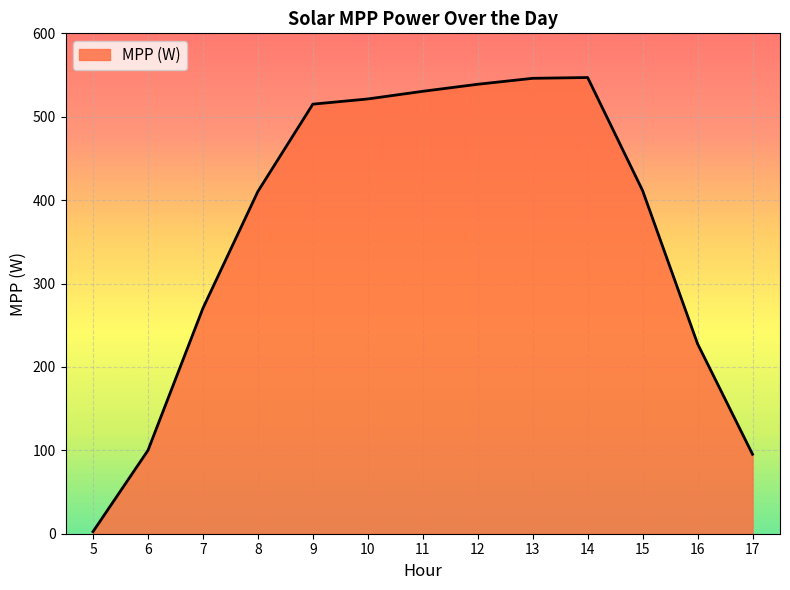

What is the maximum value shown in the chart?

547.0